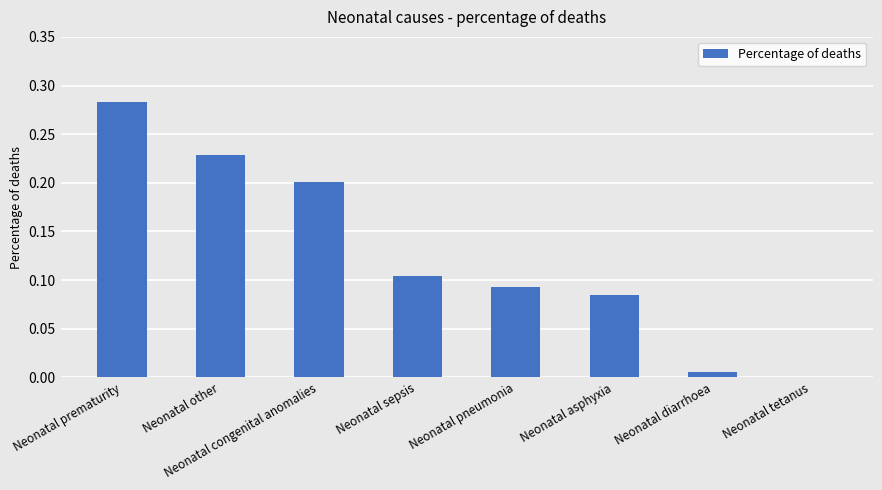

True or false: the data shows 0.2 at Neonatal congenital anomalies.

True